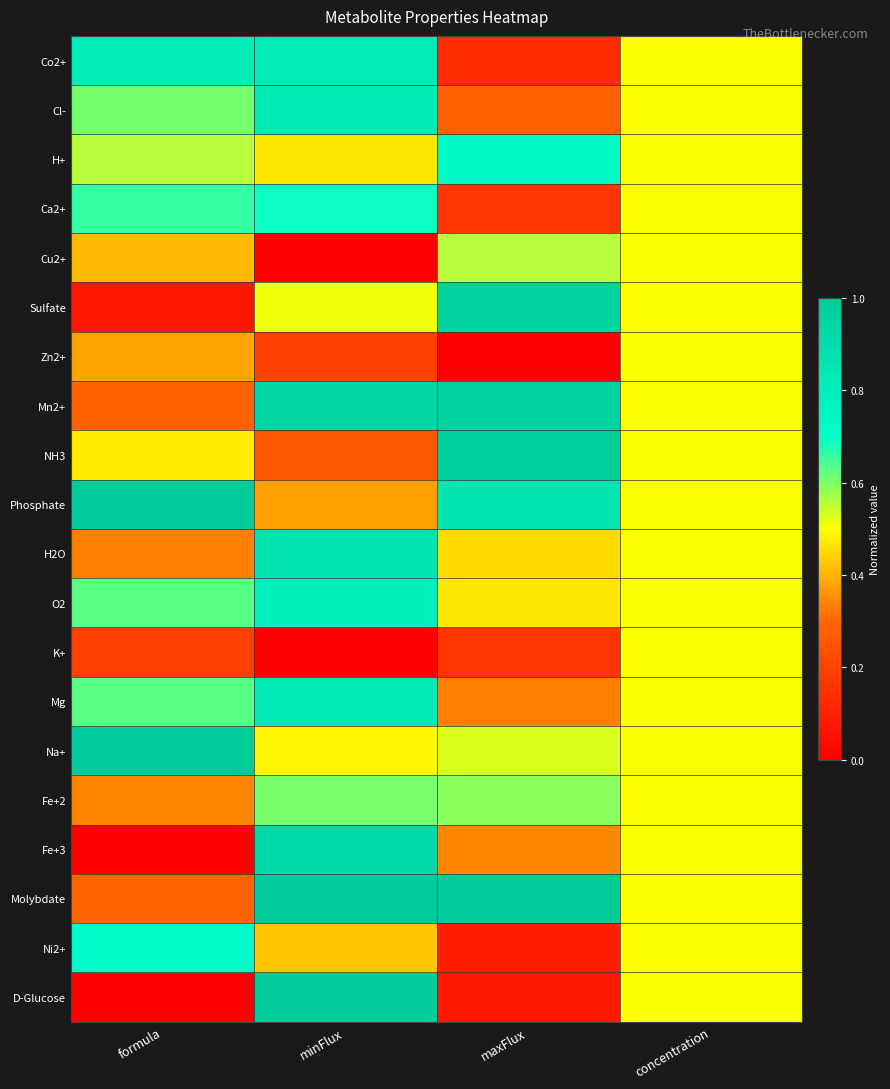

At minFlux, list the series in order from smallest to largest.

Cu2+, K+, Zn2+, NH3, Phosphate, Ni2+, H+, Na+, Sulfate, Fe+2, Ca2+, O2, Co2+, Cl-, Mg, H2O, Fe+3, Mn2+, D-Glucose, Molybdate